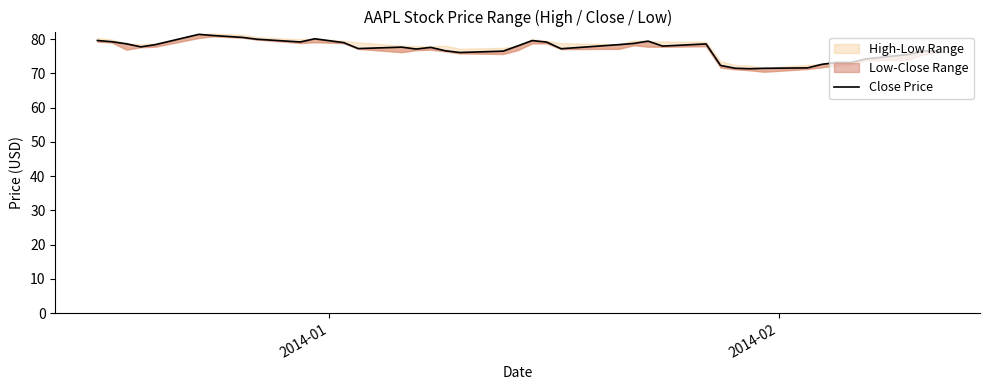

What is the average value?

77.1